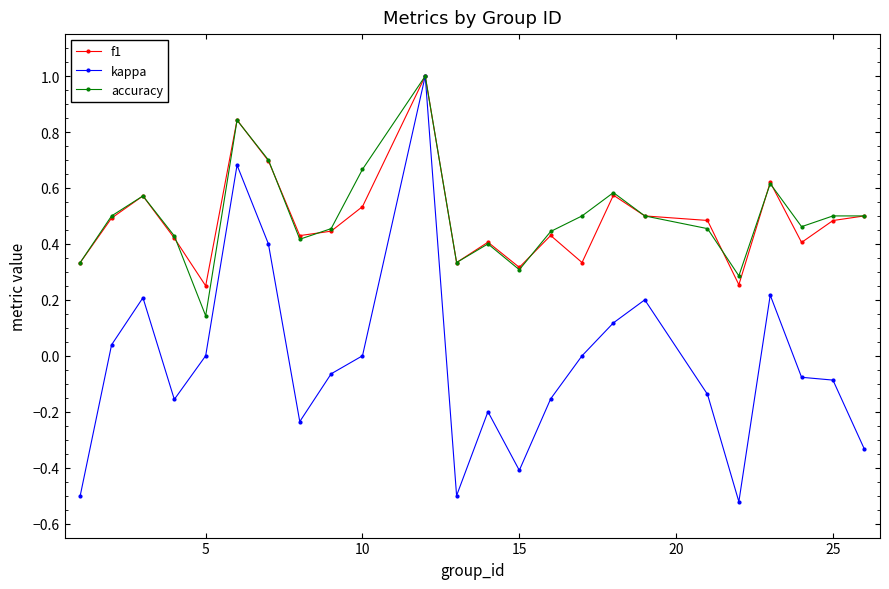

How many data points does each series have?

24